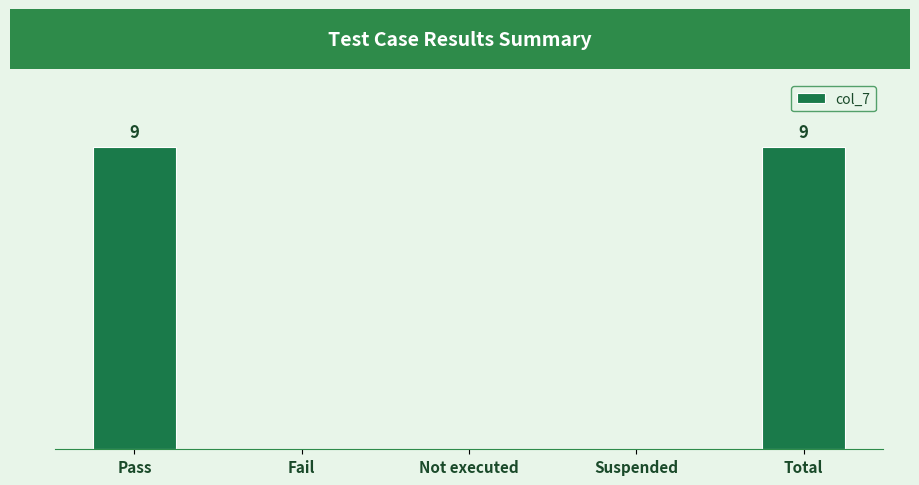

Rank the categories by value from lowest to highest.

Fail, Not executed, Suspended, Pass, Total